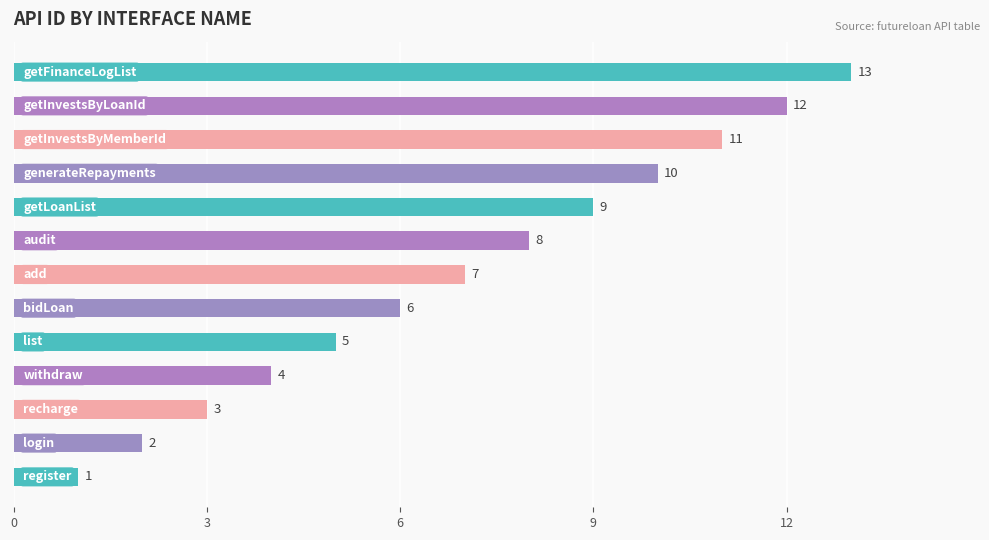

What is the greatest value displayed?

13